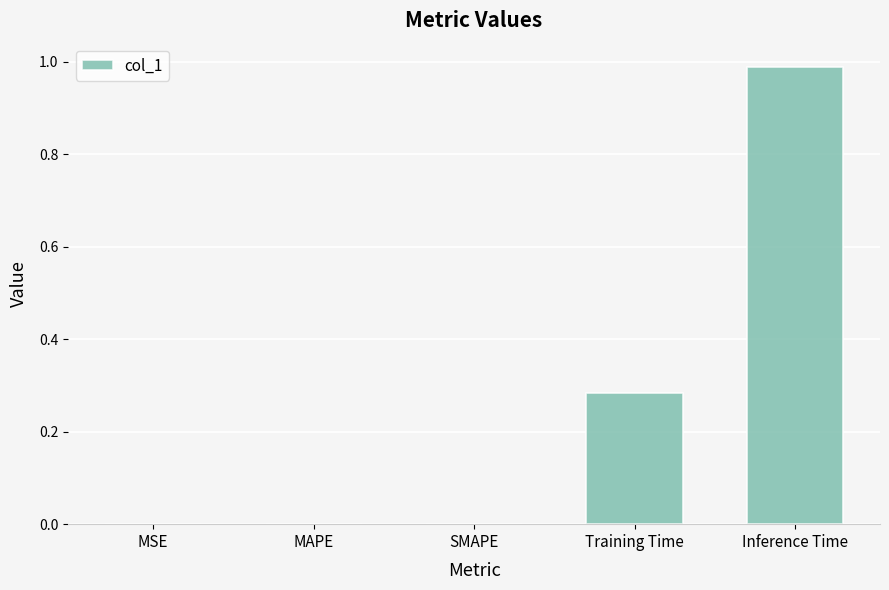

True or false: the data shows 0.4 at Training Time.

False